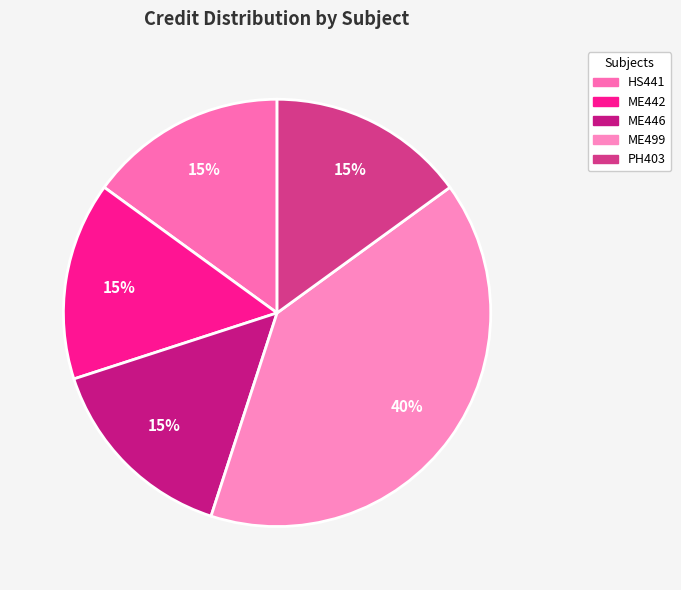

True or false: HS441 accounts for 15% of the total.

True